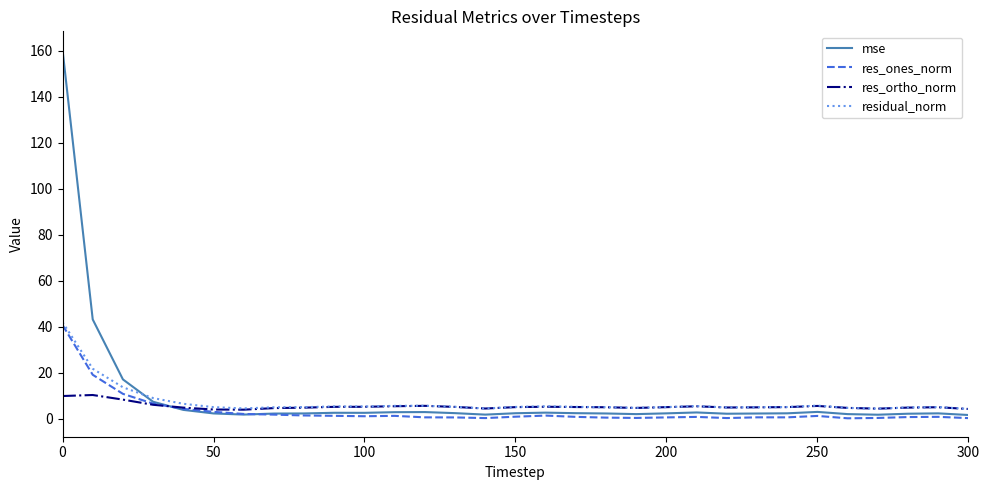

What is the maximum value shown in the chart?

160.4